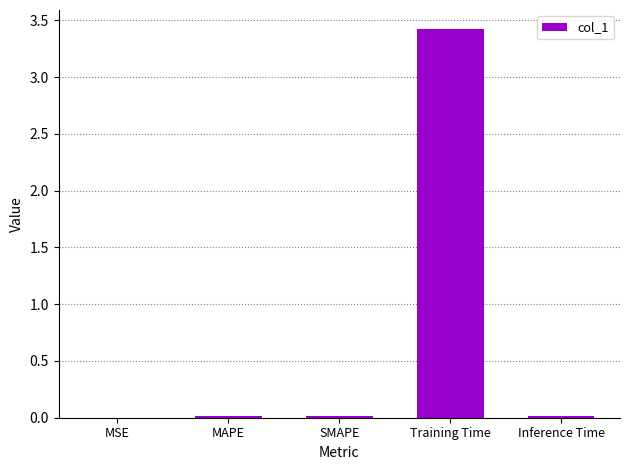

Is it true that the value at Training Time is 5.7?

False